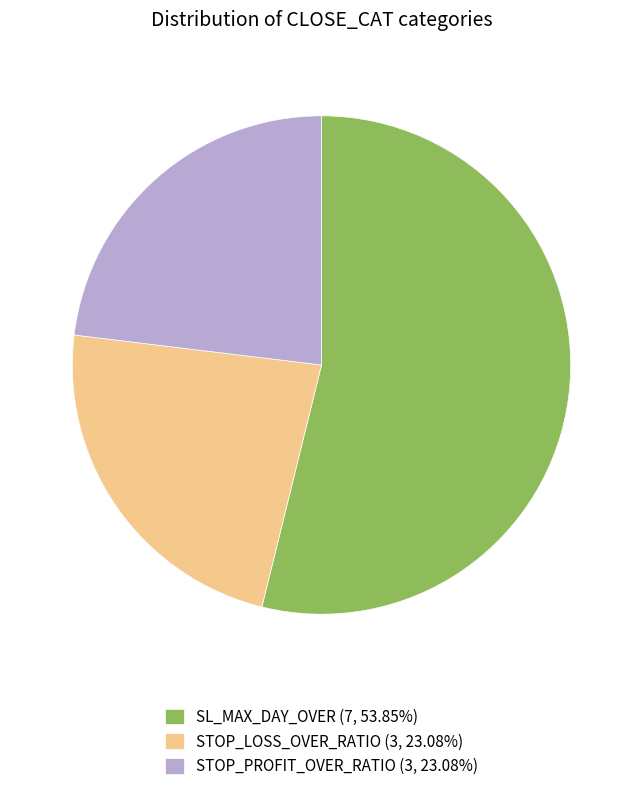

Combined, do STOP_PROFIT_OVER_RATIO (3, 23.08%) and SL_MAX_DAY_OVER (7, 53.85%) account for over 50%?

Yes